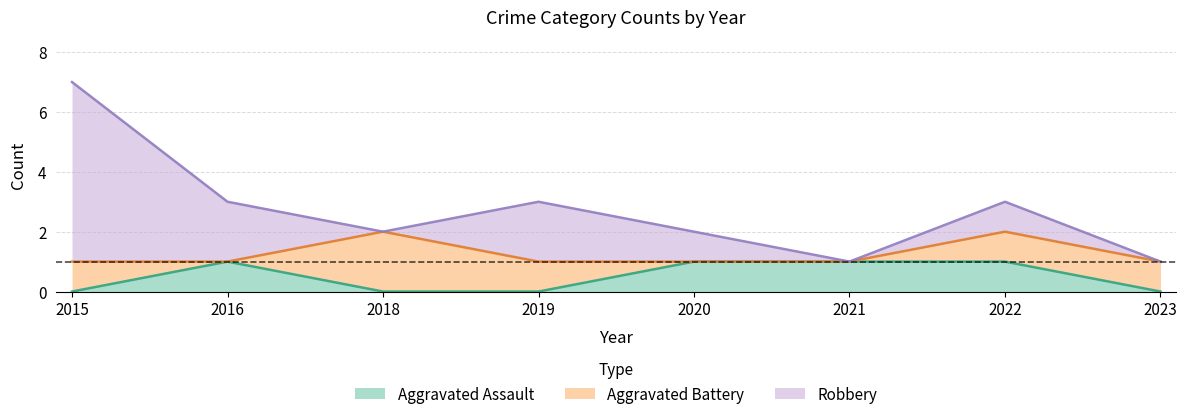

At which category is the sum across all series the highest?

2015